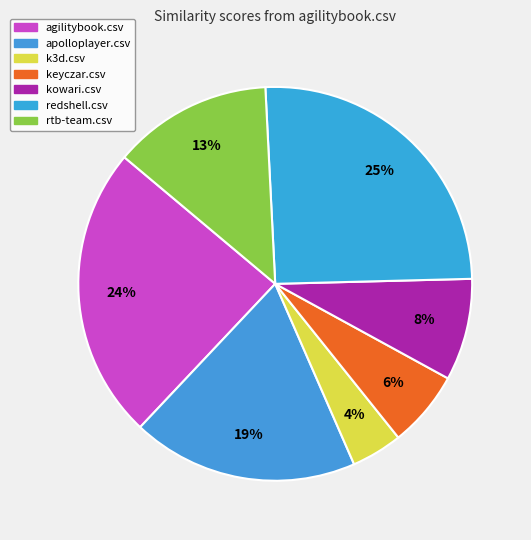

How many slices are in this pie chart?

7